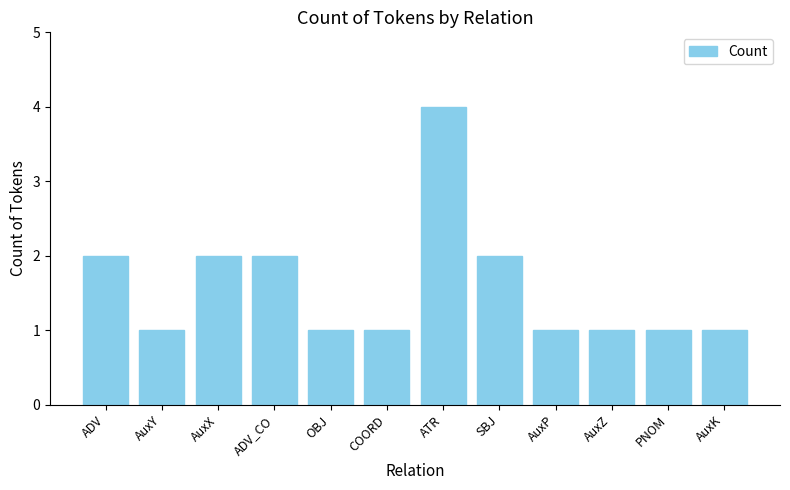

Approximately how many times larger is the value at AuxZ compared to PNOM?

1.0